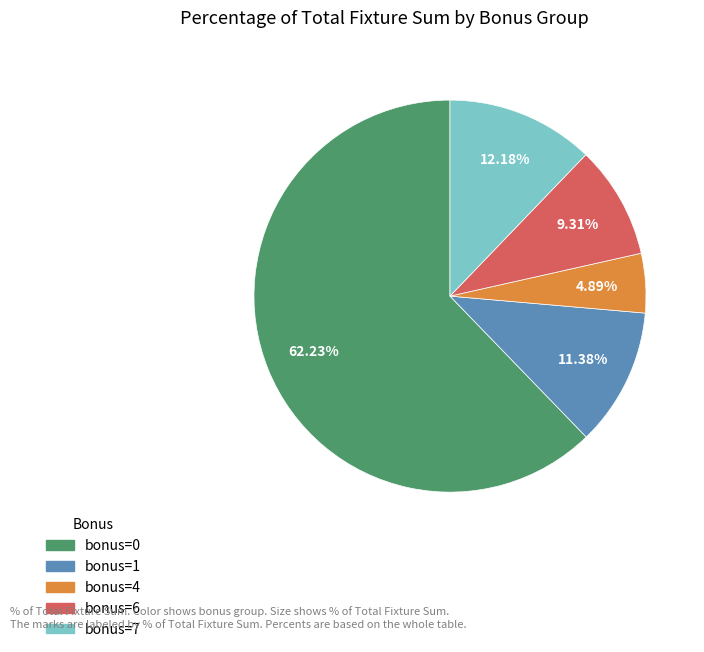

Rank the categories by value from highest to lowest.

bonus=0, bonus=7, bonus=1, bonus=6, bonus=4